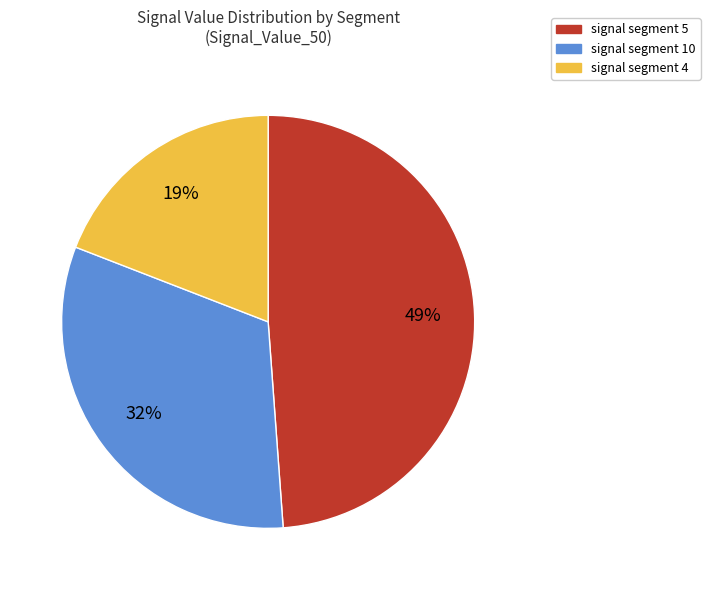

To the nearest percent, what is the average slice percentage?

33%